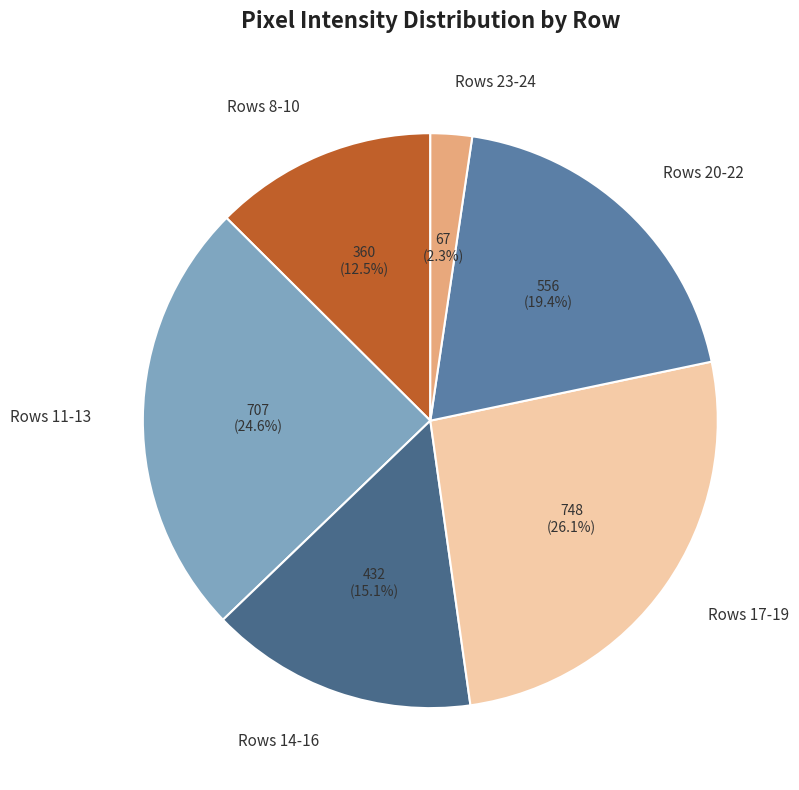

Is there a majority slice in this chart?

No